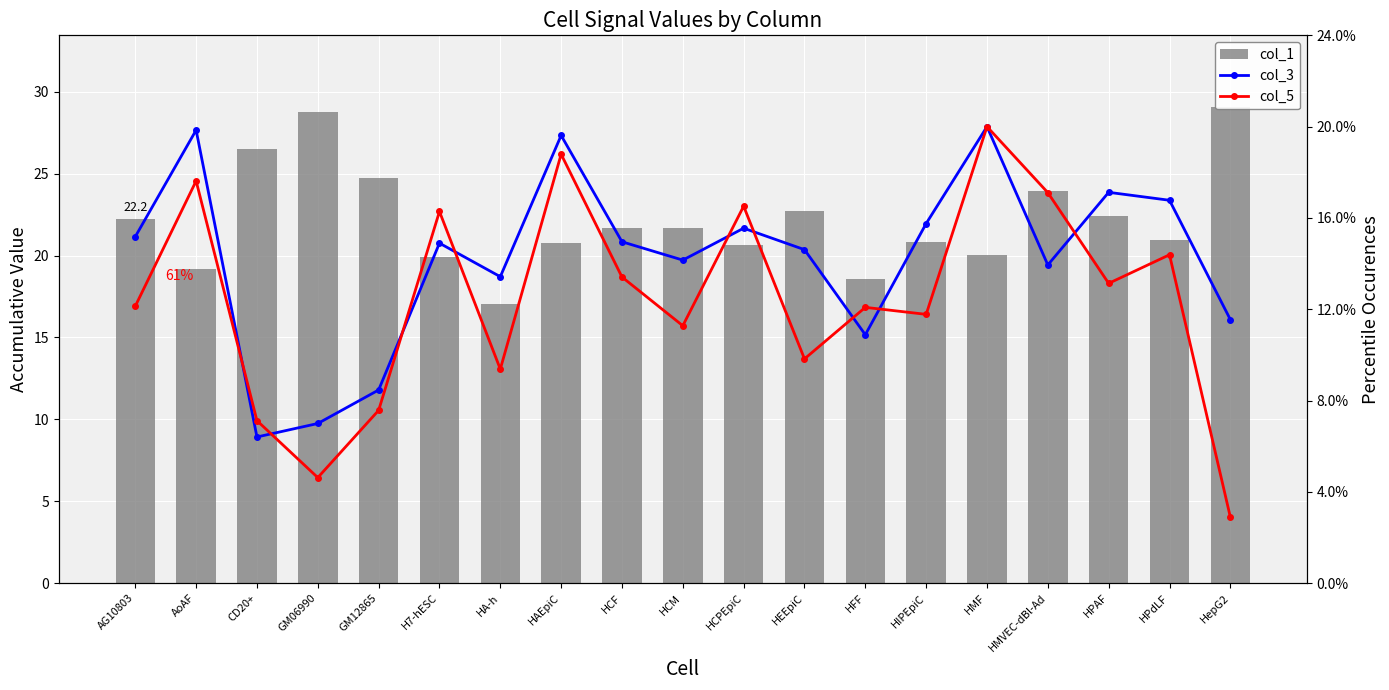

Reading right to left, what are all the values shown in this chart?

col_1: HepG2=29.1	HPdLF=21.0	HPAF=22.4	HMVEC-dBl-Ad=24.0	HMF=20.1	HIPEpiC=20.8	HFF=18.5	HEEpiC=22.7	HCPEpiC=20.7	HCM=21.7	HCF=21.7	HAEpiC=20.8	HA-h=17.0	H7-hESC=19.9	GM12865=24.7	GM06990=28.8	CD20+=26.5	AoAF=19.2	AG10803=22.2
col_3: HepG2=0.6	HPdLF=0.8	HPAF=0.9	HMVEC-dBl-Ad=0.7	HMF=1.0	HIPEpiC=0.8	HFF=0.5	HEEpiC=0.7	HCPEpiC=0.8	HCM=0.7	HCF=0.7	HAEpiC=1.0	HA-h=0.7	H7-hESC=0.7	GM12865=0.4	GM06990=0.3	CD20+=0.3	AoAF=1.0	AG10803=0.8
col_5: HepG2=0.1	HPdLF=0.7	HPAF=0.7	HMVEC-dBl-Ad=0.9	HMF=1.0	HIPEpiC=0.6	HFF=0.6	HEEpiC=0.5	HCPEpiC=0.8	HCM=0.6	HCF=0.7	HAEpiC=0.9	HA-h=0.5	H7-hESC=0.8	GM12865=0.4	GM06990=0.2	CD20+=0.4	AoAF=0.9	AG10803=0.6